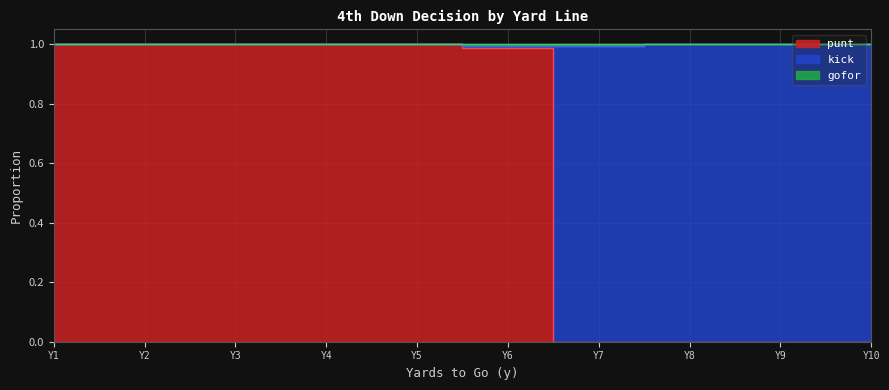

Which series has the widest spread of values?

punt